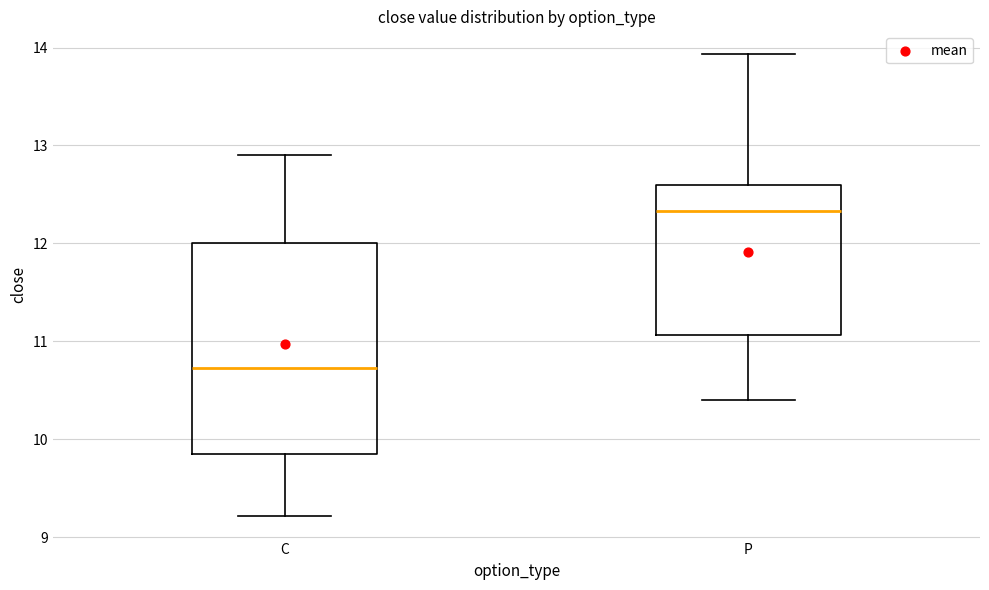

Comparing the boxes themselves (not the whiskers), which one is the tallest?

C